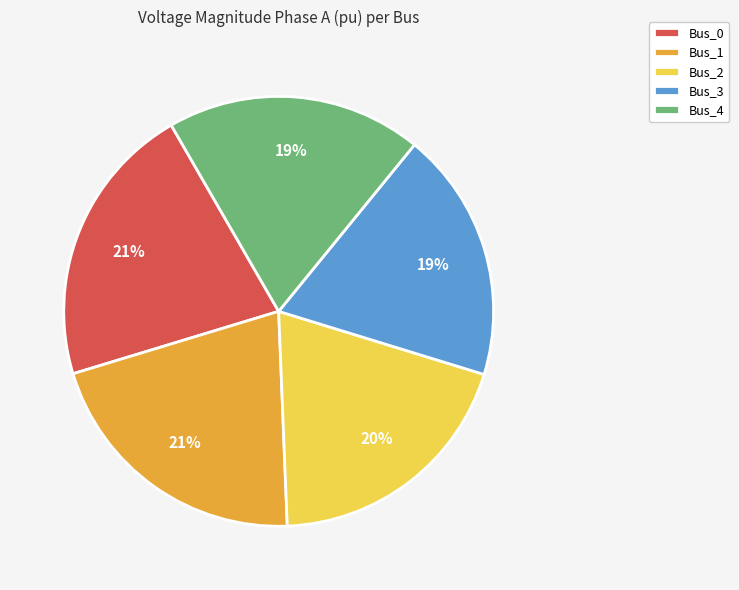

To the nearest percent, what is the average slice percentage?

20%